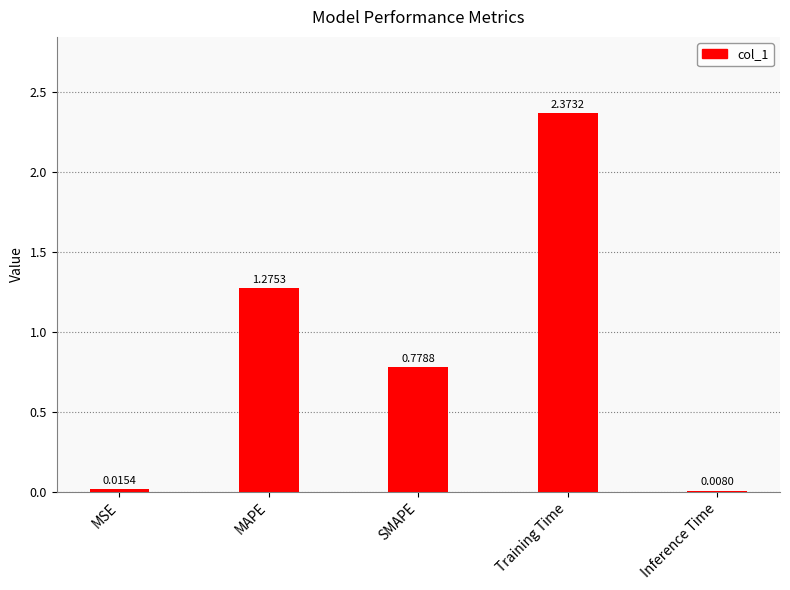

Where is the data nearest to the value 1?

SMAPE